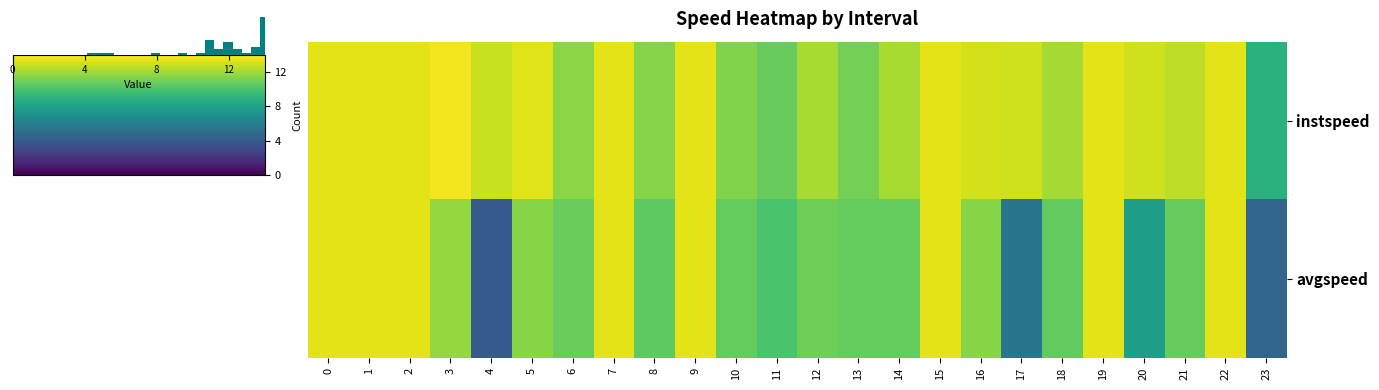

The value of instspeed at 14 is 6.0. True or false?

False